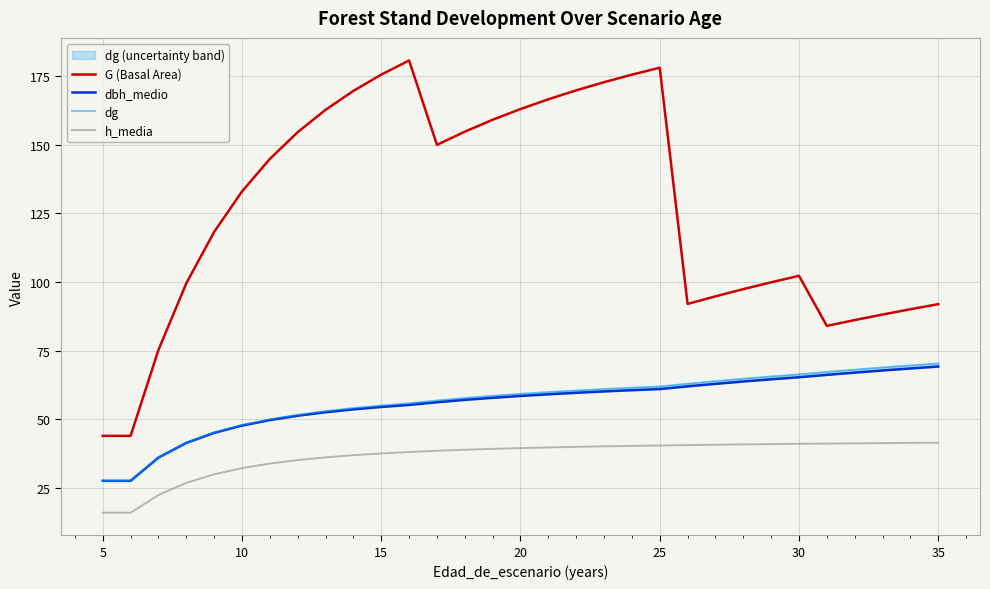

What is the maximum value for G (Basal Area)?

180.8